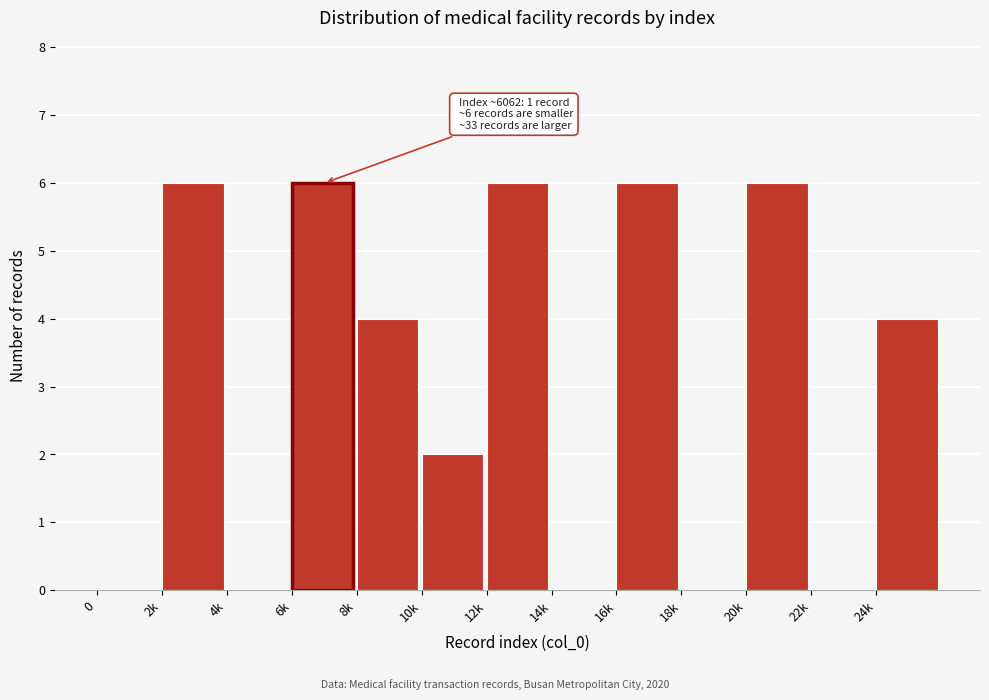

Reading left to right, transcribe all the data shown in this chart.

0=0	2k=6	4k=0	6k=6	8k=4	10k=2	12k=6	14k=0	16k=6	18k=0	20k=6	22k=0	24k=4